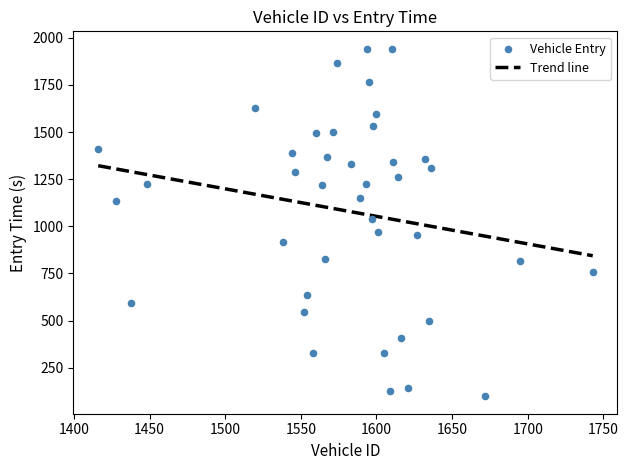

What Y value in the scatter plot is closest to 1020?

1041.4